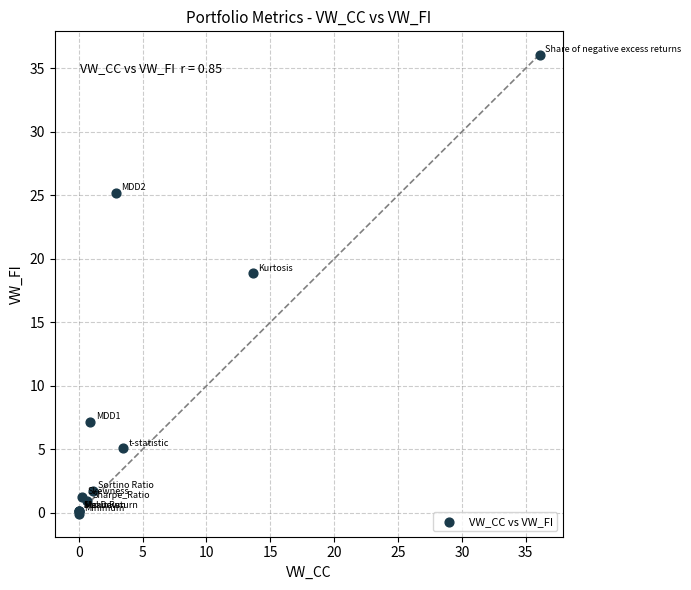

What Y value in the scatter plot is closest to 17?

18.8